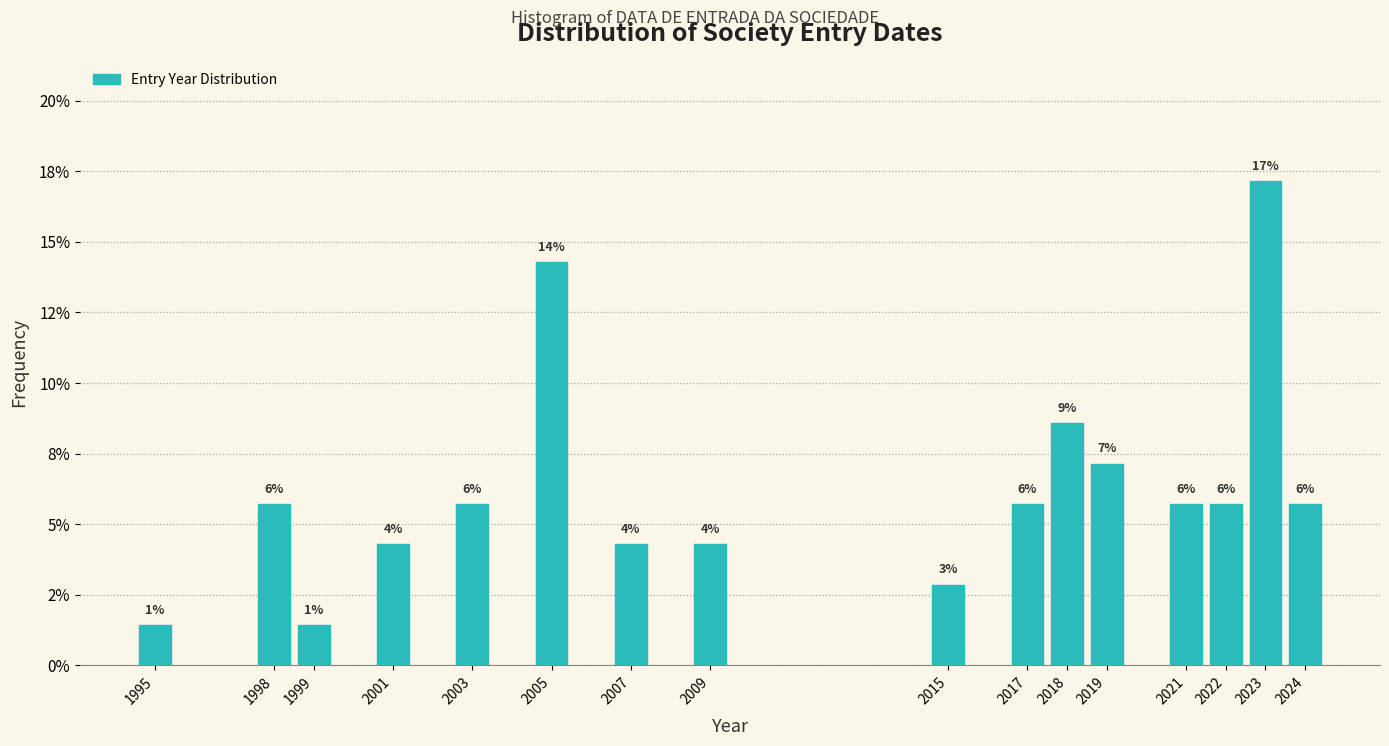

Does the chart contain any negative values?

No